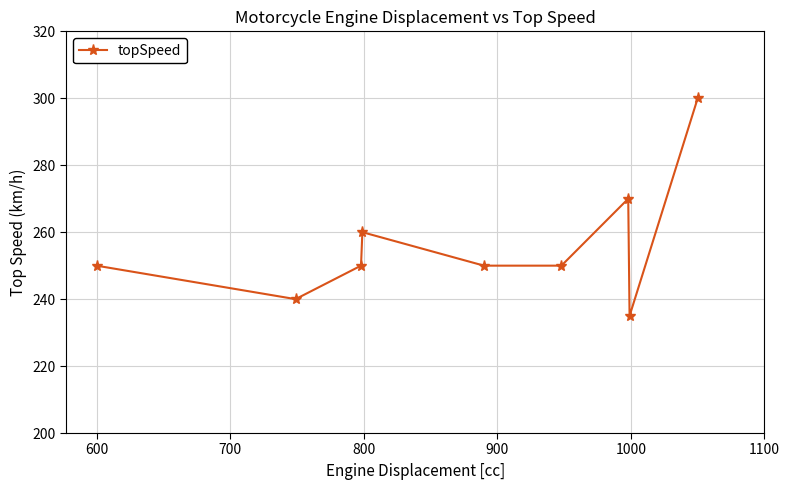

How many interior local peaks (higher than both neighbors) does the data have?

2